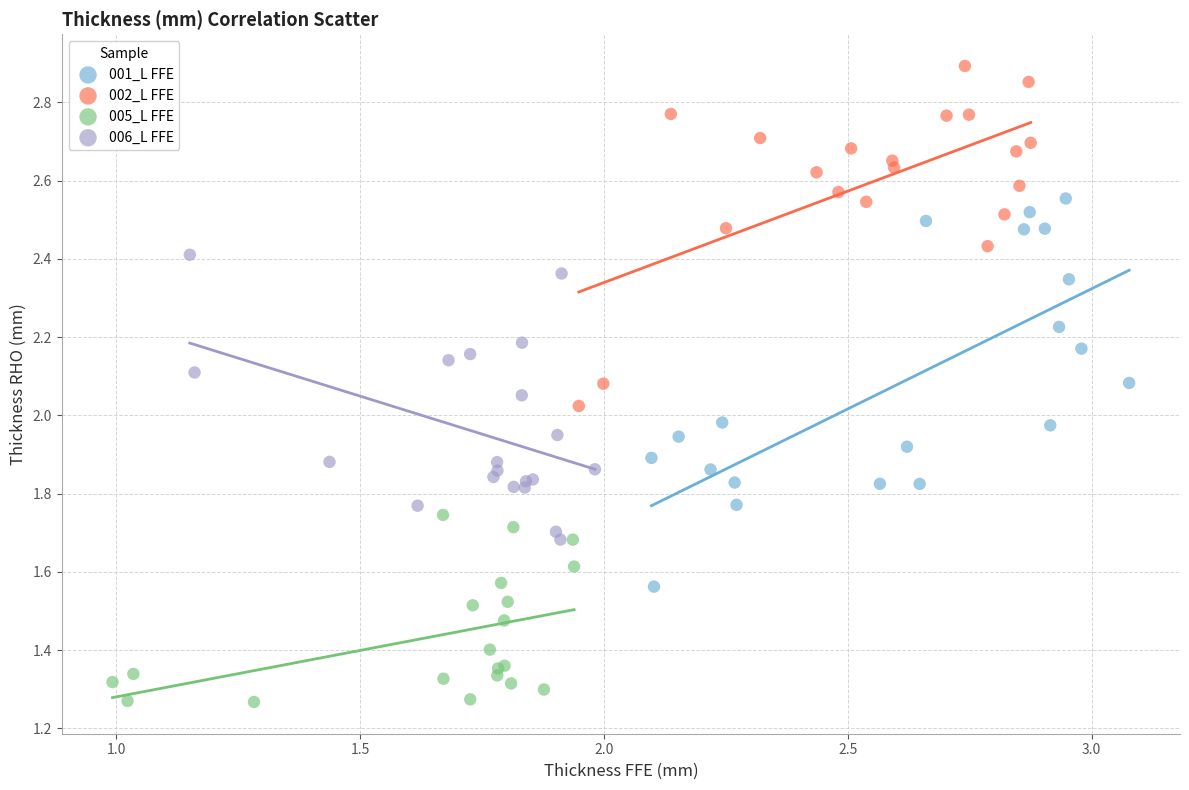

Which series has the largest Y range (max minus min)?

001_L FFE